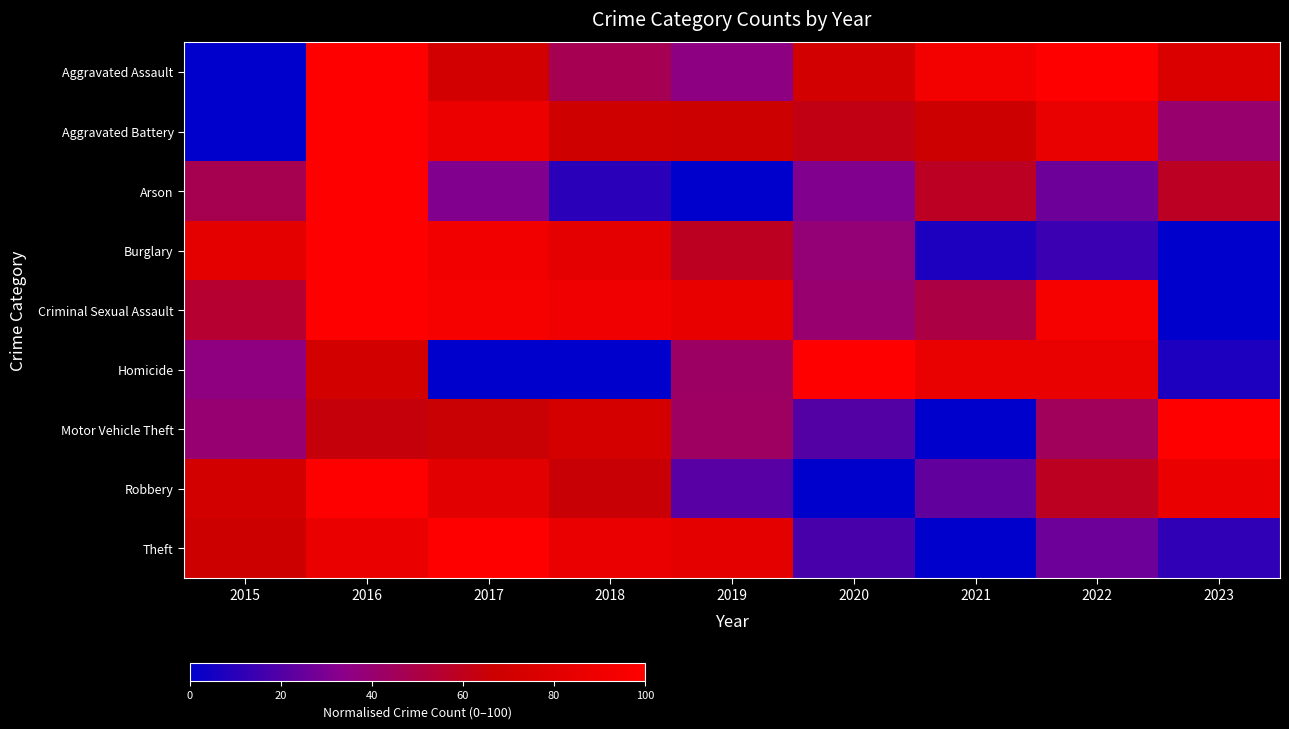

Reading left to right, extract all data points from this chart.

Aggravated Assault: 2015=0.0	2016=1.0	2017=0.7	2018=0.5	2019=0.4	2020=0.7	2021=0.9	2022=1.0	2023=0.8
Aggravated Battery: 2015=0.0	2016=1.0	2017=0.9	2018=0.7	2019=0.7	2020=0.6	2021=0.7	2022=0.9	2023=0.4
Arson: 2015=0.5	2016=1.0	2017=0.3	2018=0.1	2019=0.0	2020=0.3	2021=0.6	2022=0.3	2023=0.6
Burglary: 2015=0.8	2016=1.0	2017=0.9	2018=0.8	2019=0.6	2020=0.4	2021=0.1	2022=0.1	2023=0.0
Criminal Sexual Assault: 2015=0.6	2016=1.0	2017=0.9	2018=0.9	2019=0.8	2020=0.4	2021=0.5	2022=0.9	2023=0.0
Homicide: 2015=0.4	2016=0.7	2017=0.0	2018=0.0	2019=0.4	2020=1.0	2021=0.9	2022=0.9	2023=0.1
Motor Vehicle Theft: 2015=0.4	2016=0.6	2017=0.7	2018=0.7	2019=0.4	2020=0.2	2021=0.0	2022=0.4	2023=1.0
Robbery: 2015=0.7	2016=1.0	2017=0.8	2018=0.7	2019=0.2	2020=0.0	2021=0.2	2022=0.6	2023=0.9
Theft: 2015=0.7	2016=0.9	2017=1.0	2018=0.9	2019=0.8	2020=0.2	2021=0.0	2022=0.3	2023=0.1